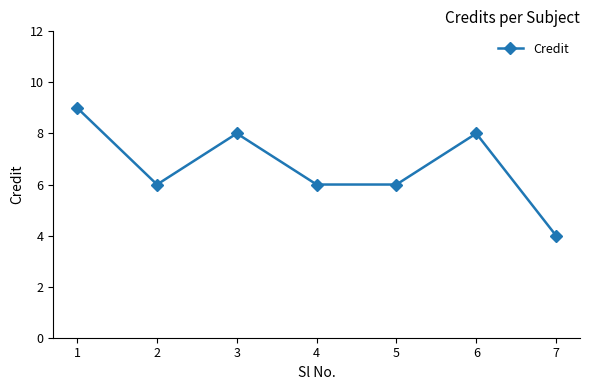

What is the smallest value displayed?

4